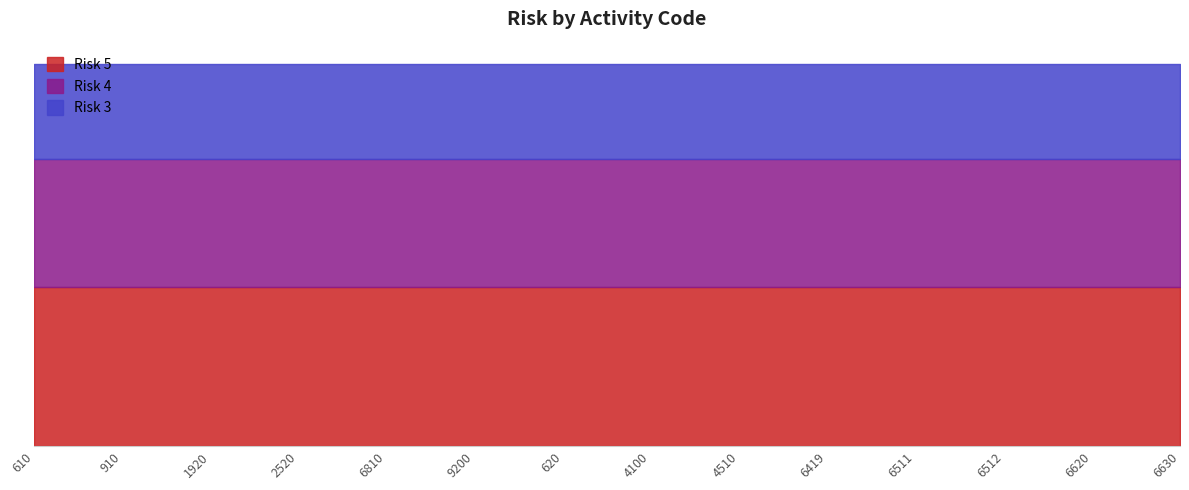

Rank the series by their maximum value, from highest to lowest.

Risk 5, Risk 4, Risk 3